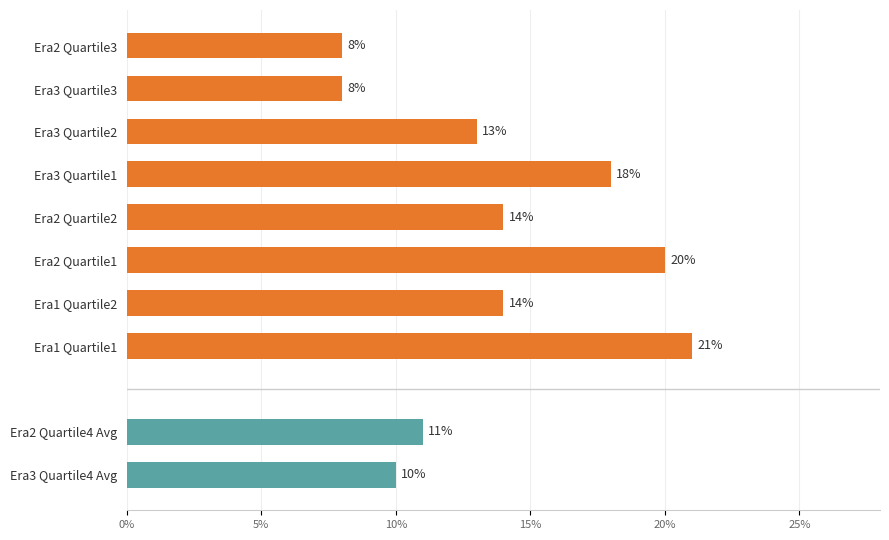

Rank the series by their average value, from lowest to highest.

Era 3 (1980-1989), Era 2 (1970-1979), Era 1 (1961-1969)